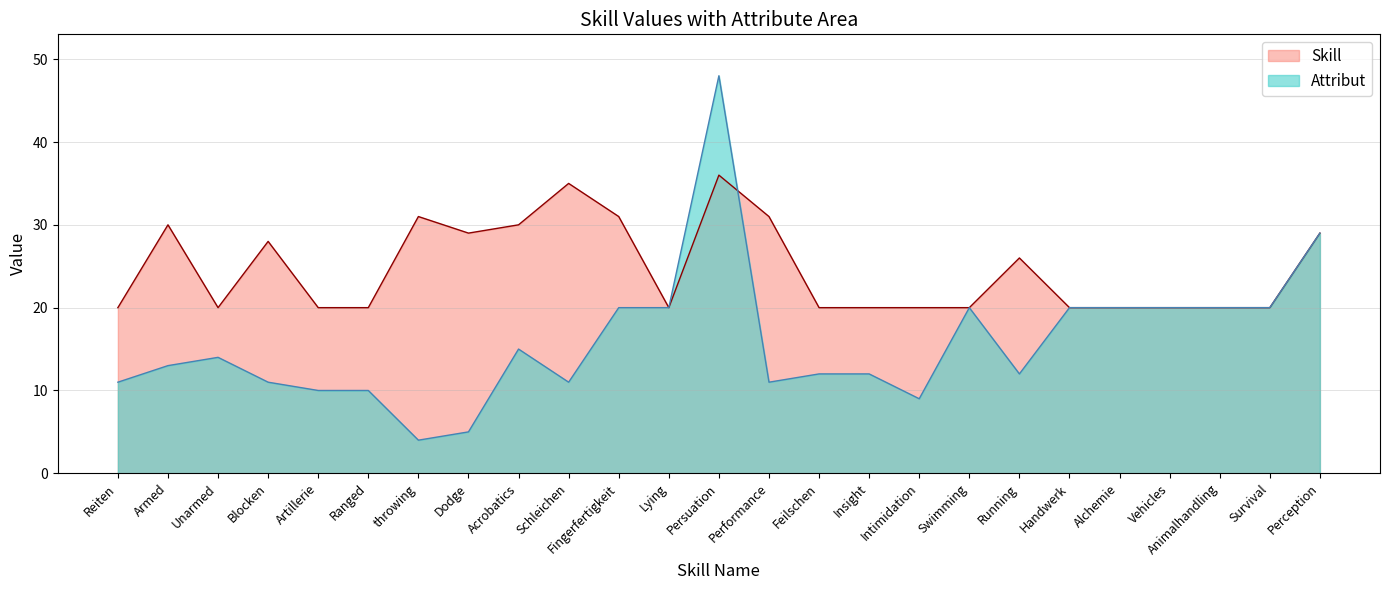

Reading left to right, extract all data points from this chart.

Reiten=20	Armed=30	Unarmed=20	Blocken=28	Artillerie=20	Ranged=20	throwing=31	Dodge=29	Acrobatics=30	Schleichen=35	Fingerfertigkeit=31	Lying=20	Persuation=36	Performance=31	Feilschen=20	Insight=20	Intimidation=20	Swimming=20	Running=26	Handwerk=20	Alchemie=20	Vehicles=20	Animalhandling=20	Survival=20	Perception=29